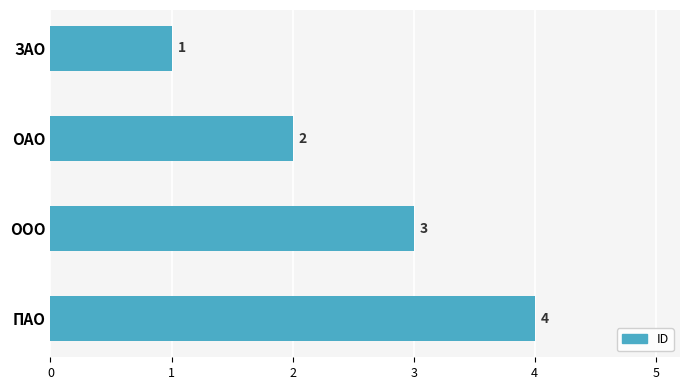

What is the difference between the maximum and minimum values?

3